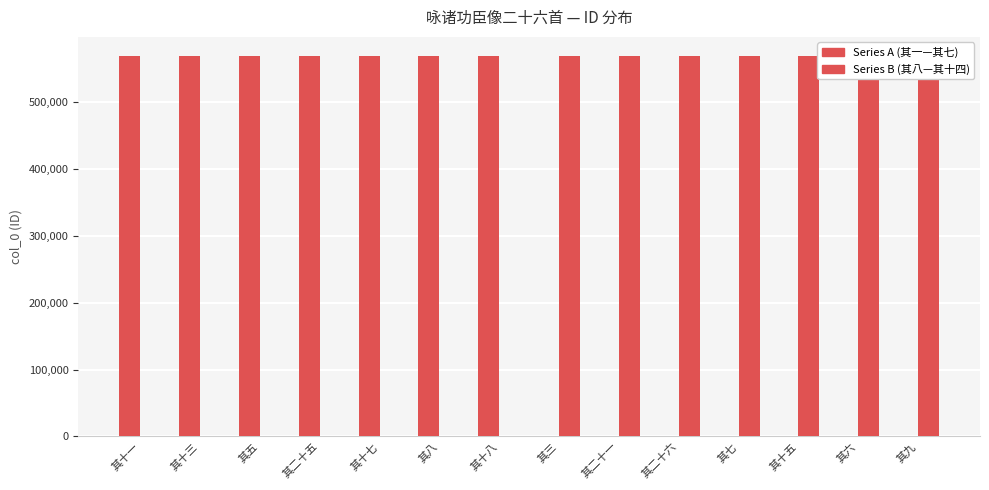

Are the bars horizontal?

No